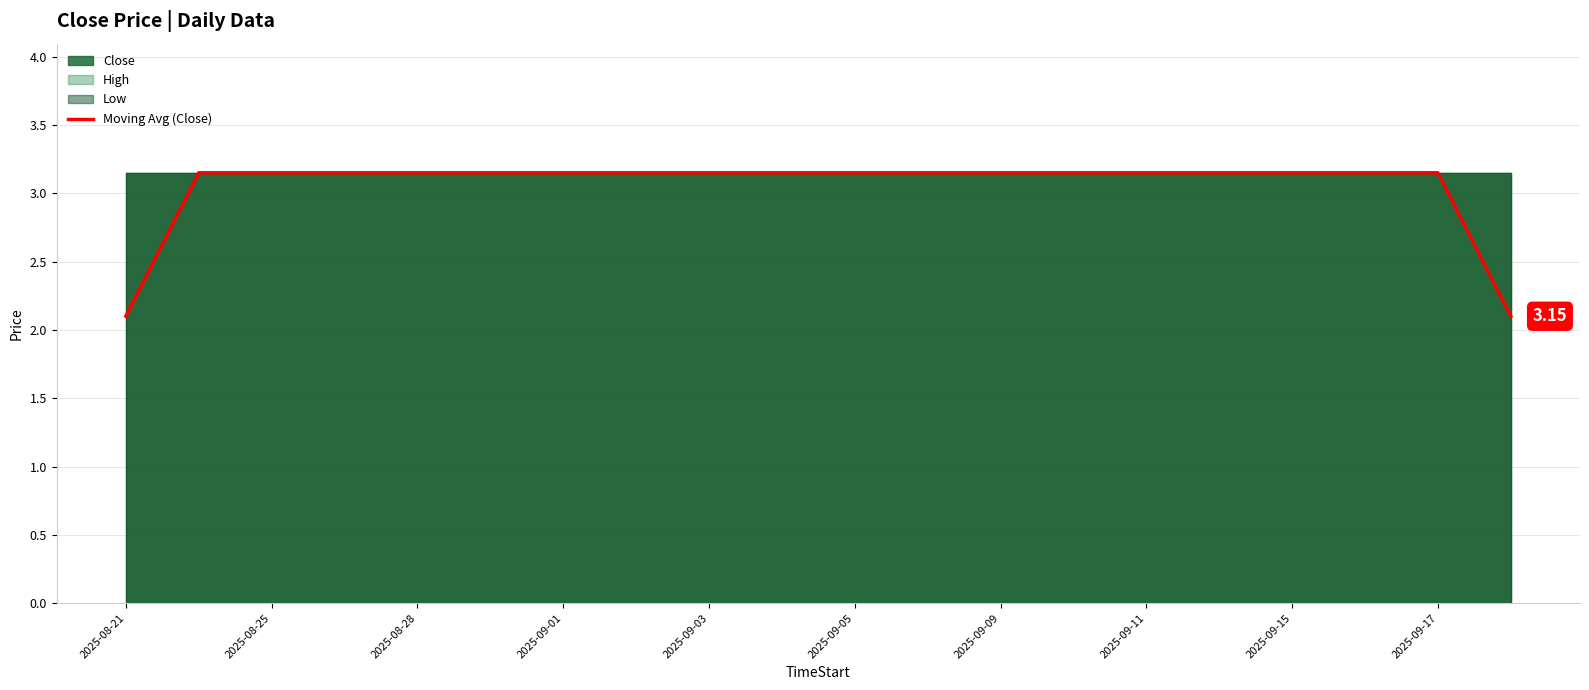

What is the difference between the second highest and minimum values?

1.1